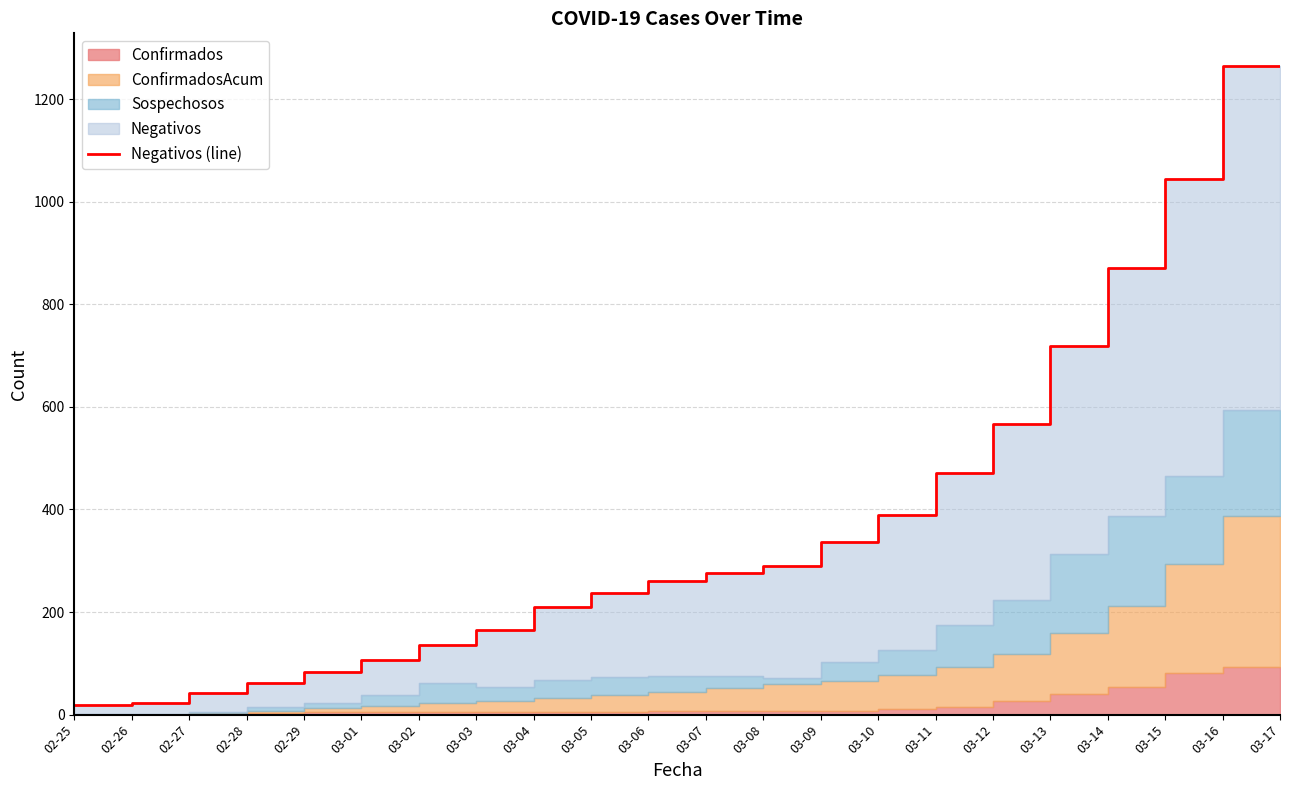

What is the difference between the maximum and minimum values?

1247